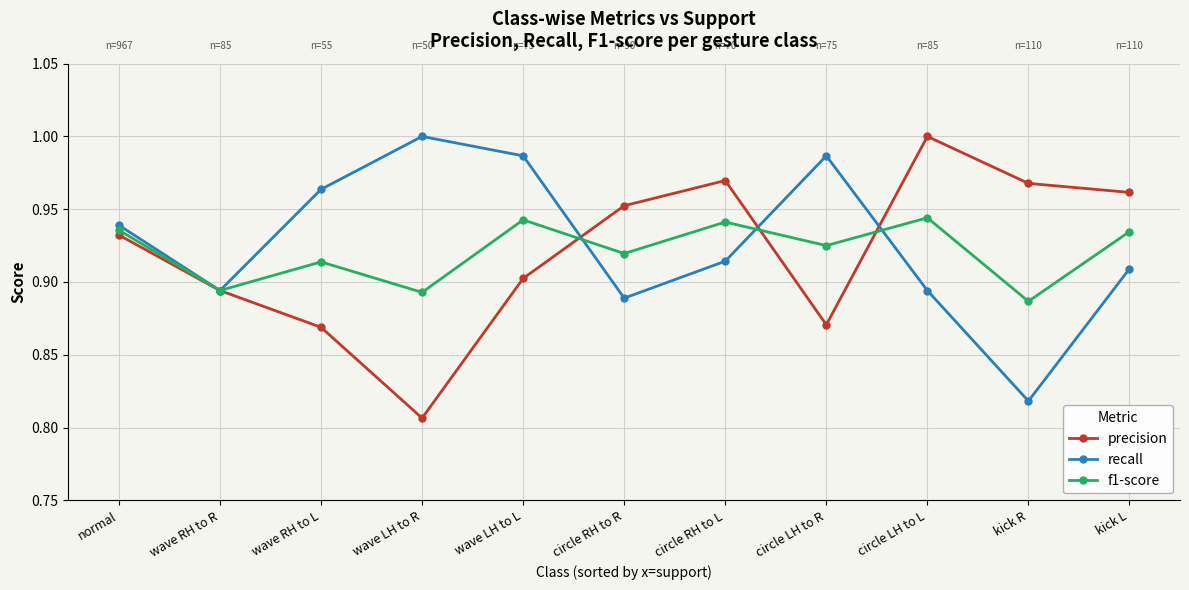

What are all the series names shown in the legend?

precision, recall, f1-score